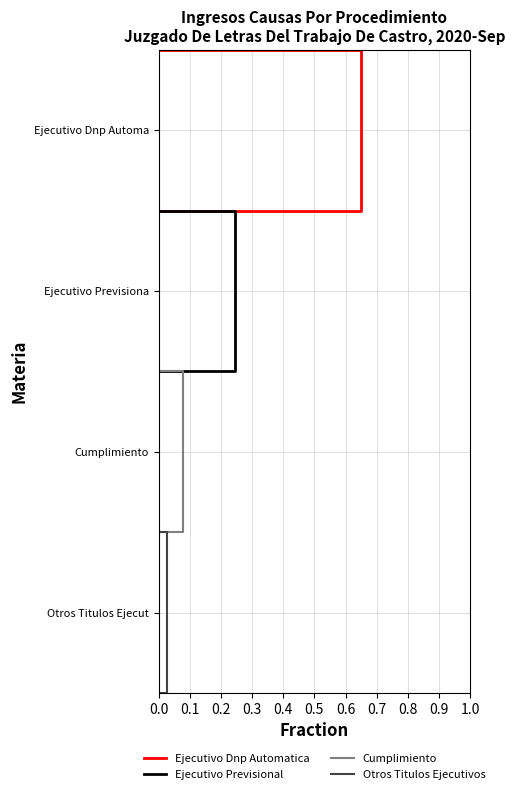

True or false: Otros Titulos Ejecutivos and Cumplimiento intersect in this chart.

False